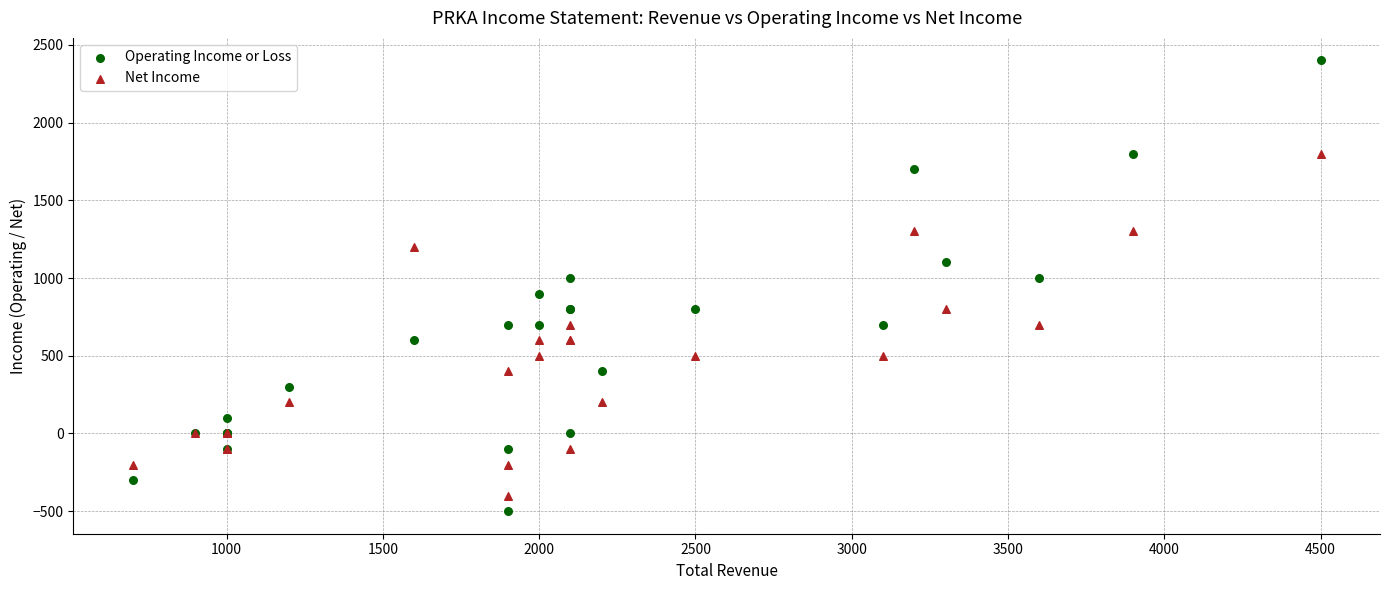

Which series has the widest spread of Y values?

Operating Income or Loss